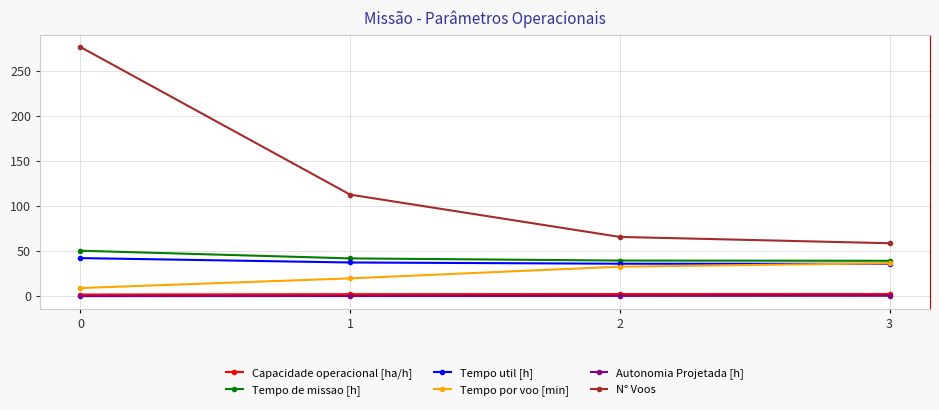

What are all the series names shown in the legend?

Capacidade operacional [ha/h], Tempo de missao [h], Tempo util [h], Tempo por voo [min], Autonomia Projetada [h], N° Voos